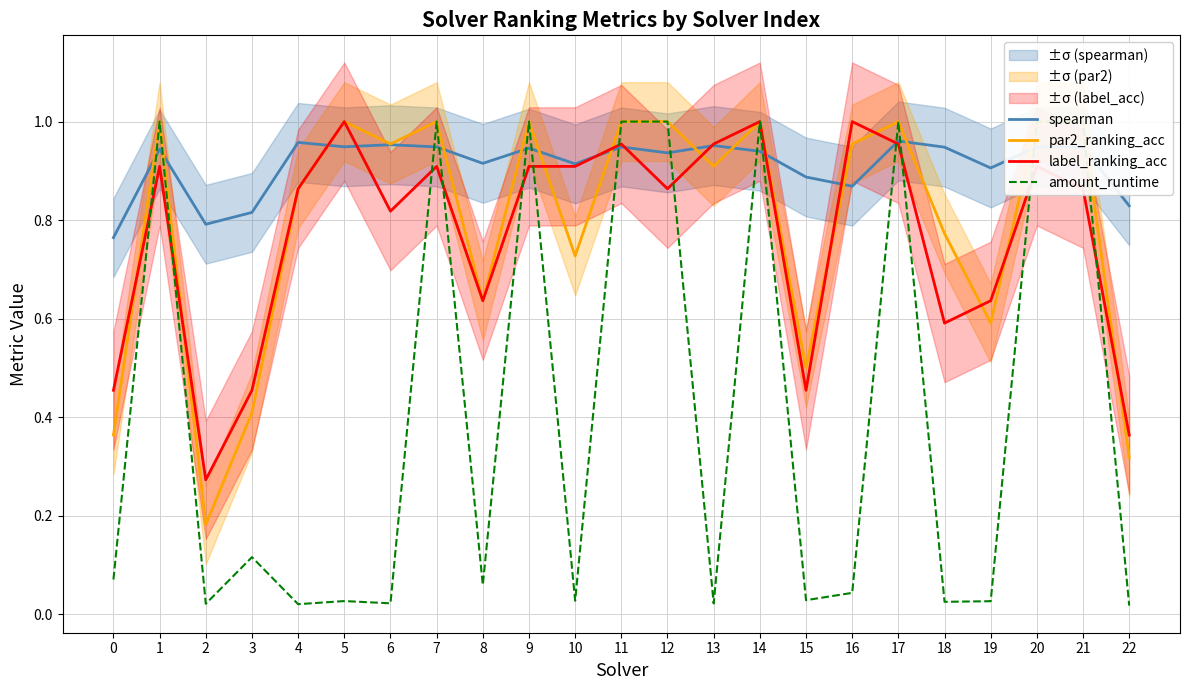

What is the value of the par2_ranking_acc point at the 21st from the left?

1.0